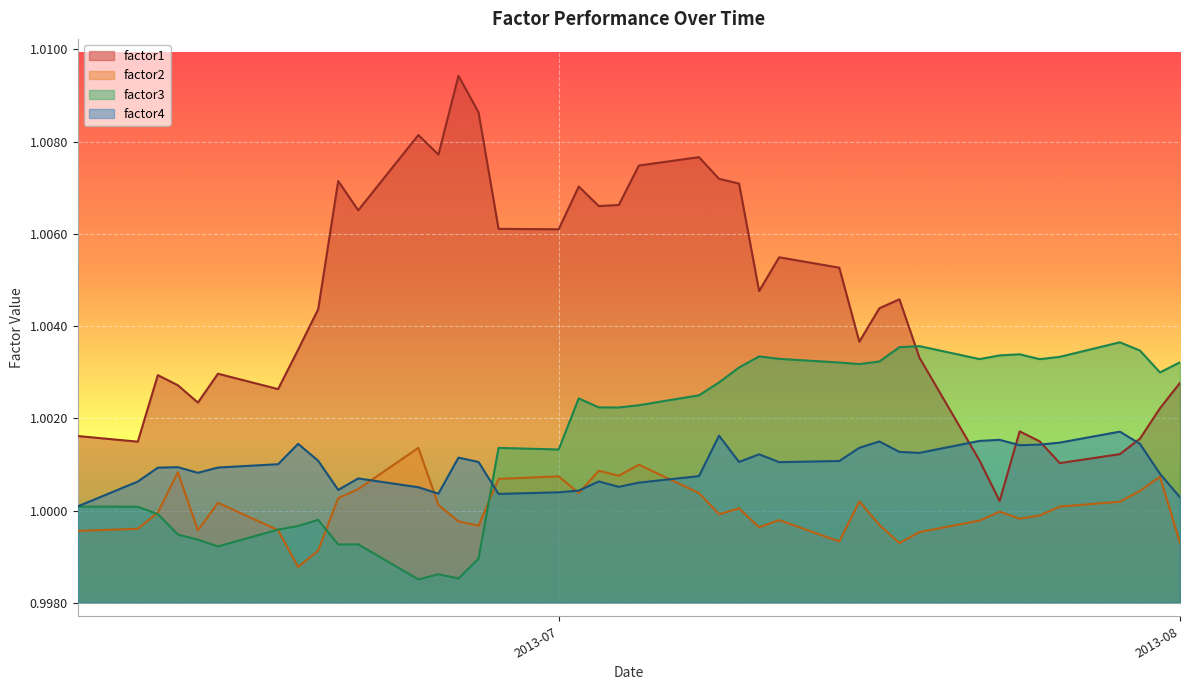

Which series has the largest total across all categories?

factor1